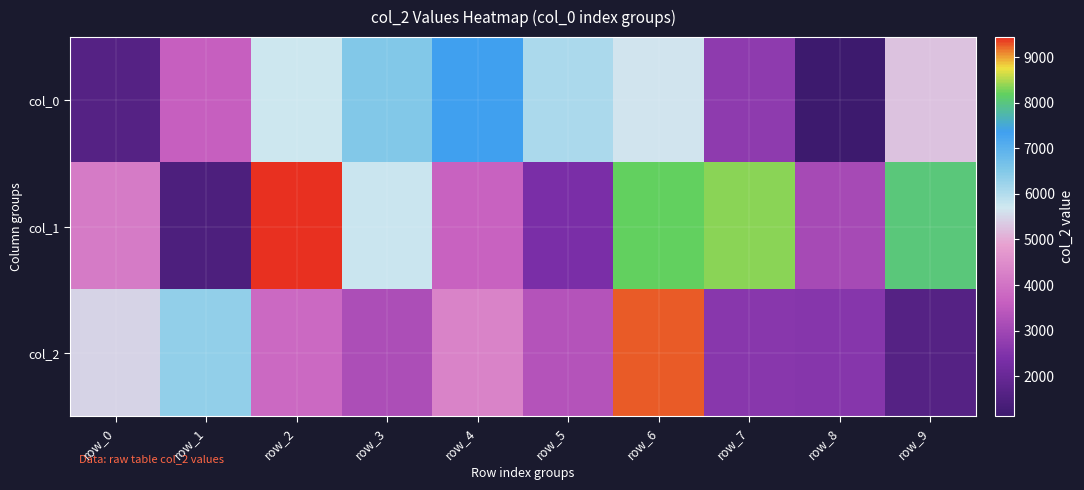

List the series in order of their peak value, lowest first.

col_0, col_2, col_1